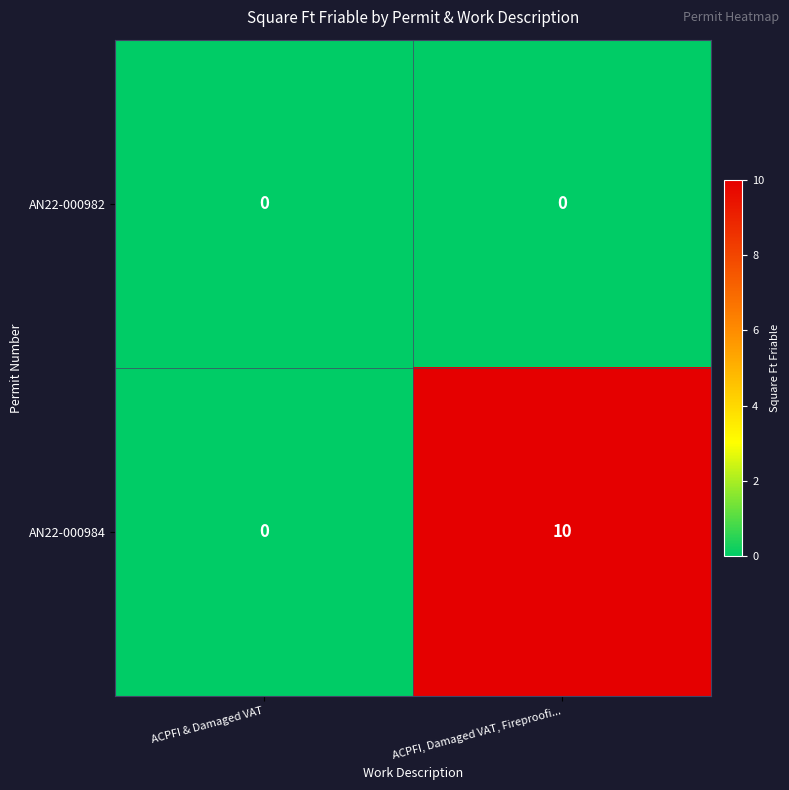

What is the difference between the highest and lowest values at ACPFI, Damaged VAT, Fireproofi...?

10